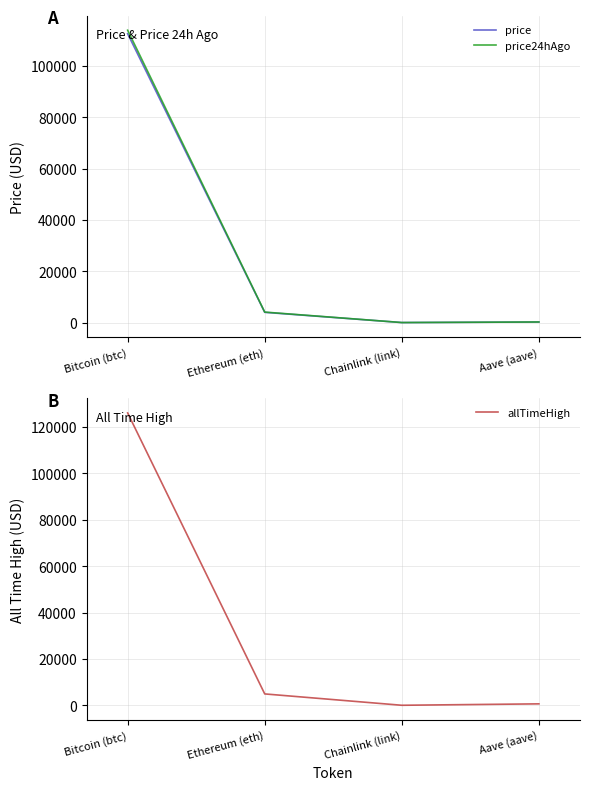

The allTimeHigh series shows 52.7 at Chainlink (link). True or false?

True